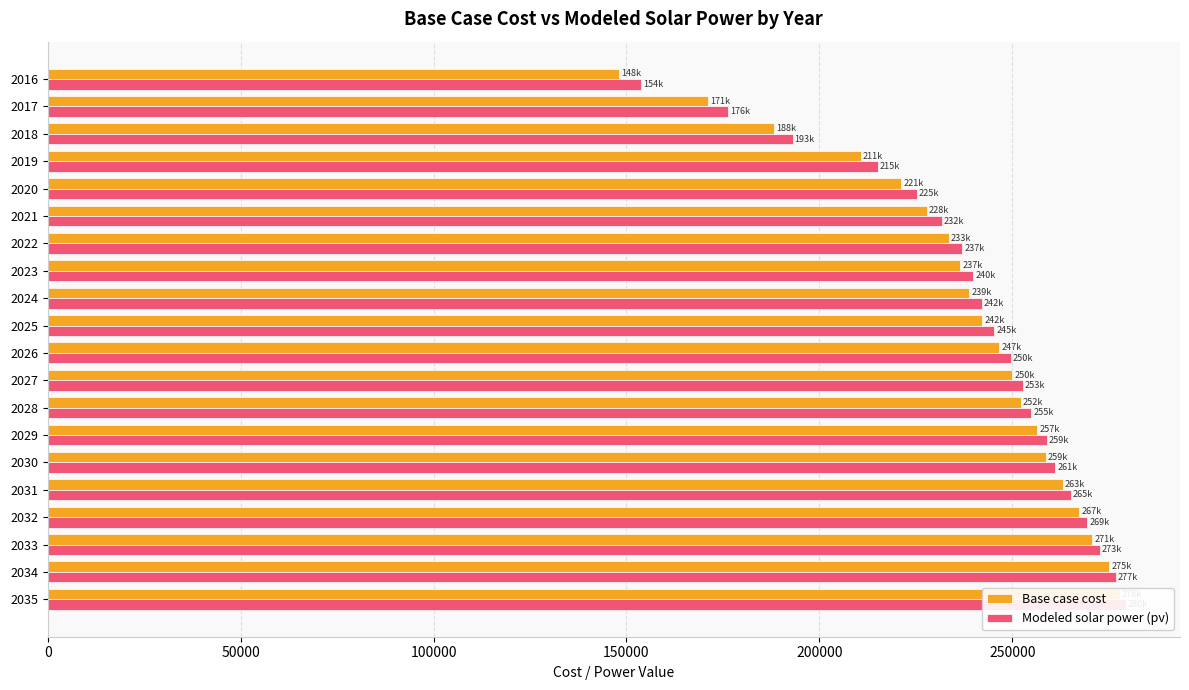

The Base case cost series shows 127659.1 at 2018. True or false?

False